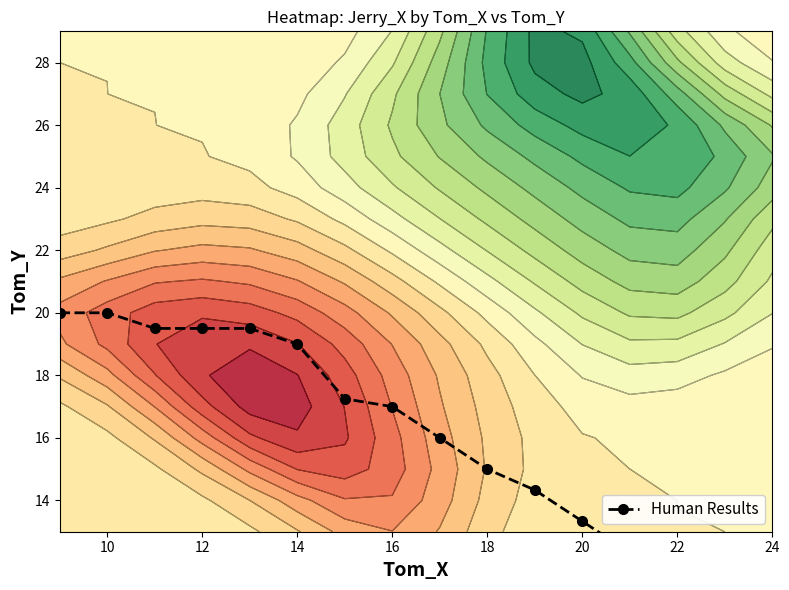

What is the greatest value displayed?

20.0